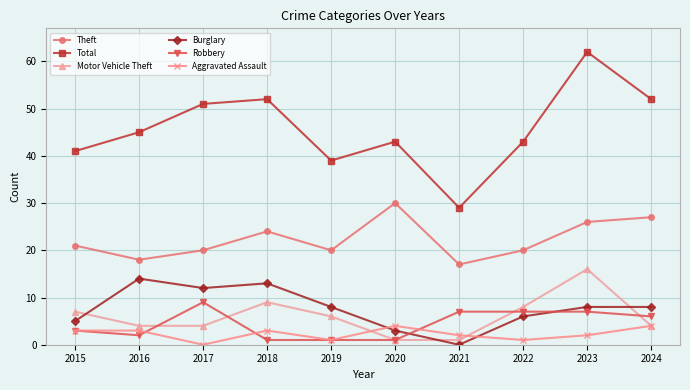

How many data points in Theft are less than 21?

5